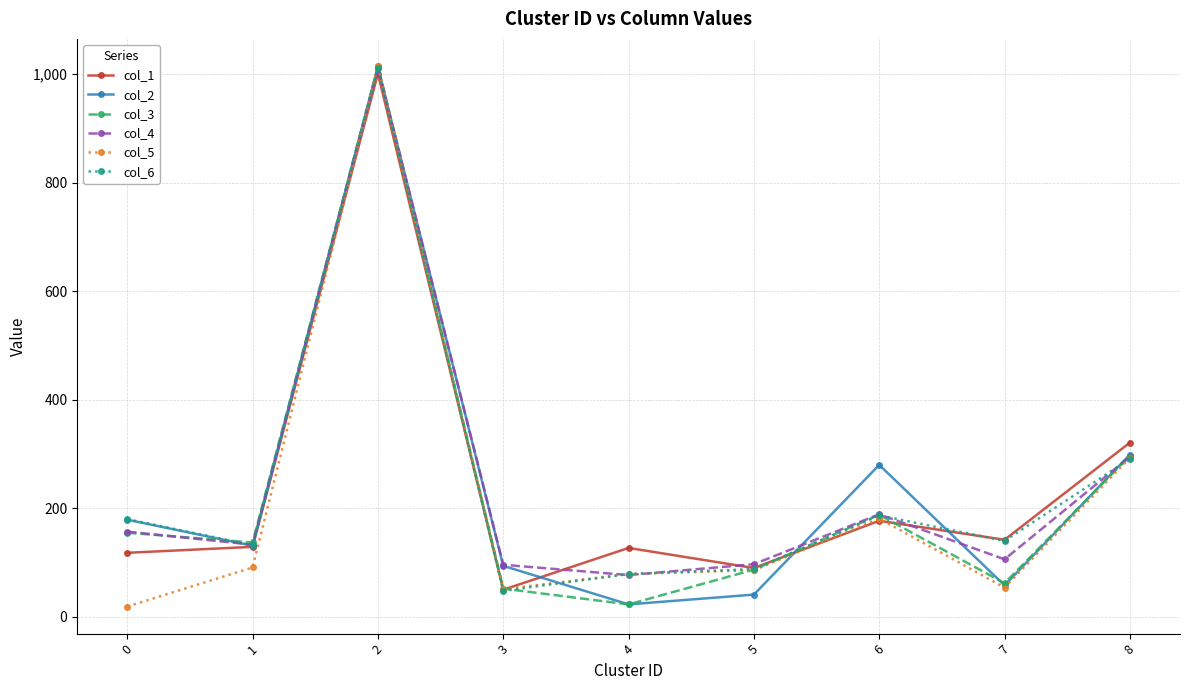

What is the average value of the col_2 series?

235